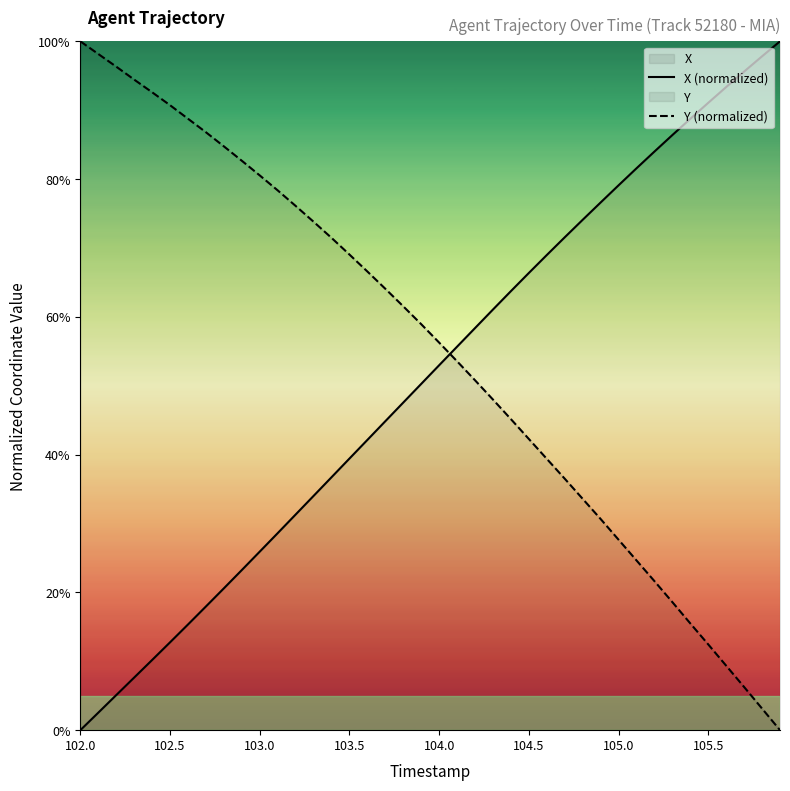

True or false: X (normalized) has a value of 0.0 at 102.0.

True